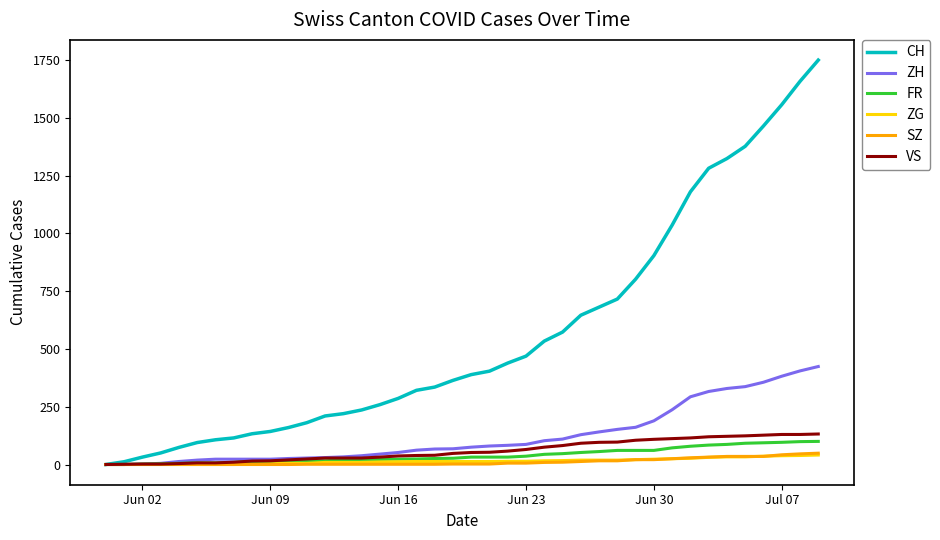

Which series has the largest total across all categories?

CH